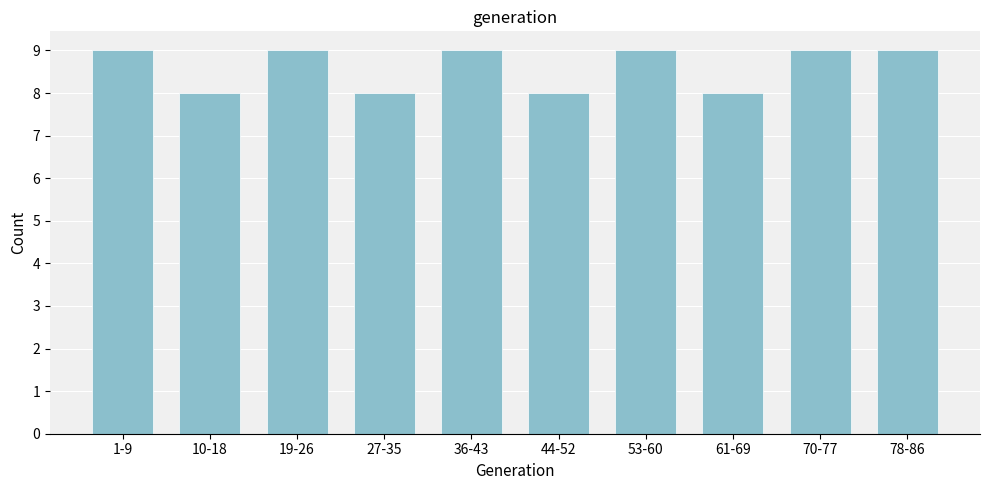

Reading left to right, what are all the values shown in this chart?

9	8	9	8	9	8	9	8	9	9